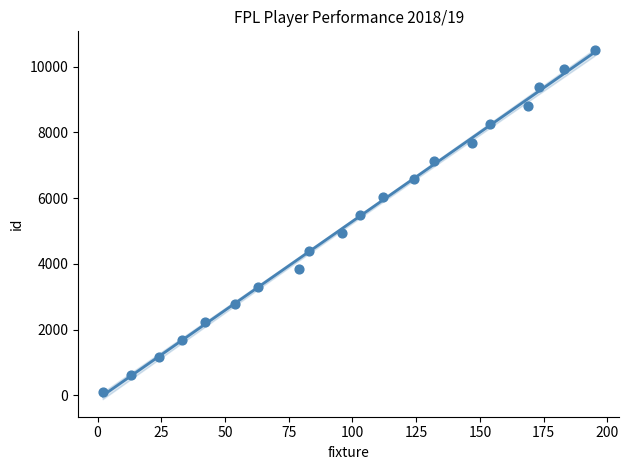

What Y value in the scatter plot is closest to 5305?

5479